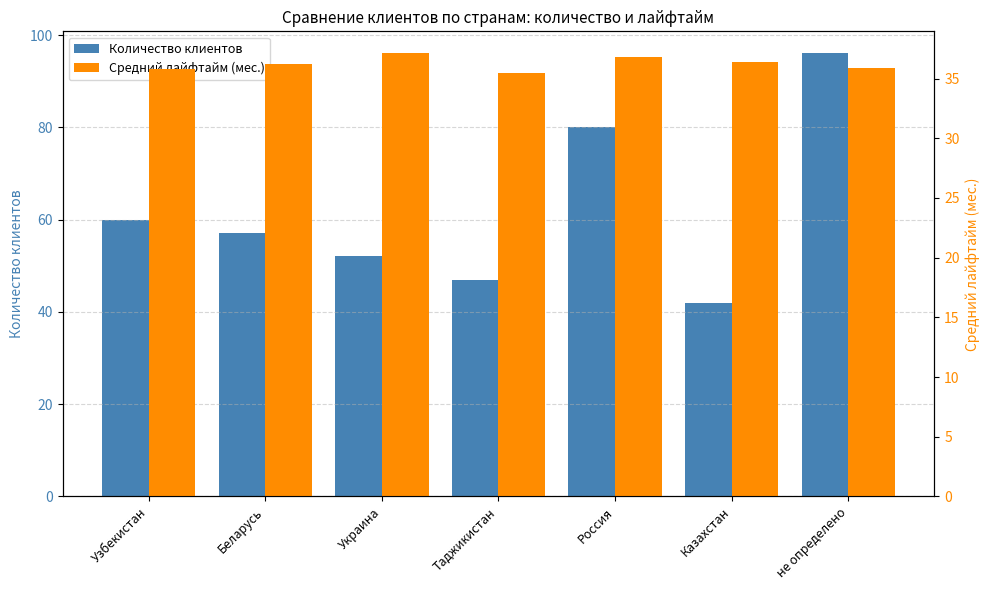

Reading left to right, what are all the values shown in this chart?

Количество клиентов: Узбекистан=60.0	Беларусь=57.0	Украина=52.0	Таджикистан=47.0	Россия=80.0	Казахстан=42.0	не определено=96.0
Средний лайфтайм (мес.): Узбекистан=35.8	Беларусь=36.2	Украина=37.1	Таджикистан=35.5	Россия=36.8	Казахстан=36.4	не определено=35.9